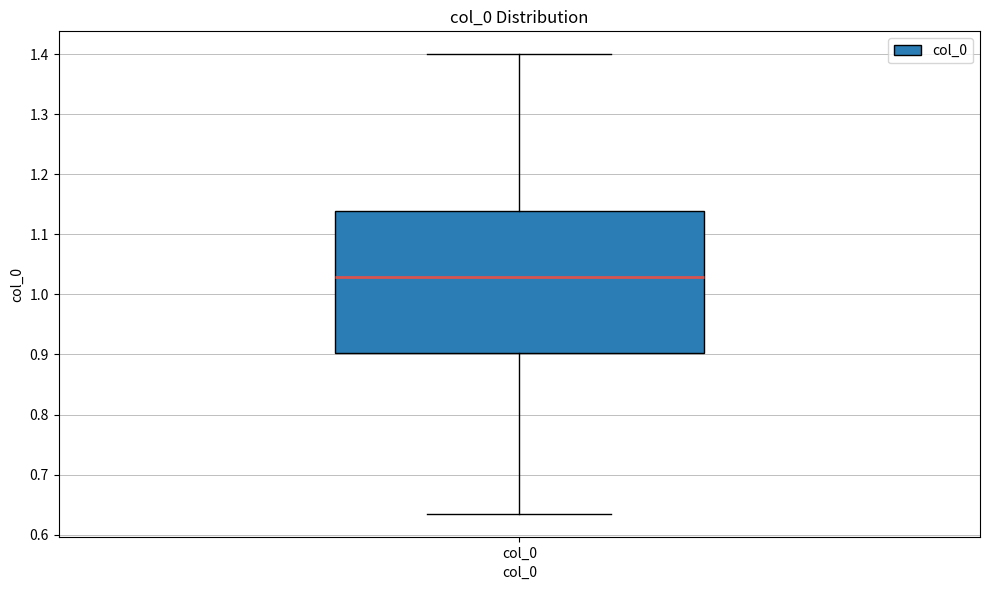

Transcribe this box plot: give where the median line is, the range the box spans, and where the two whiskers end, as read against the y-axis. The values are not printed on the chart, so give them approximately, as read against the axis.

median 1.03, box 0.90 to 1.14, whiskers 0.63 to 1.40